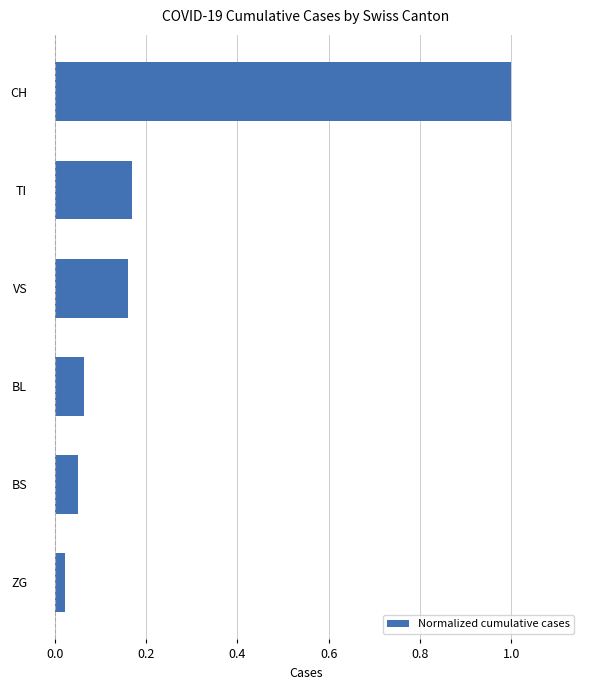

Which has a higher value, TI or BS?

TI